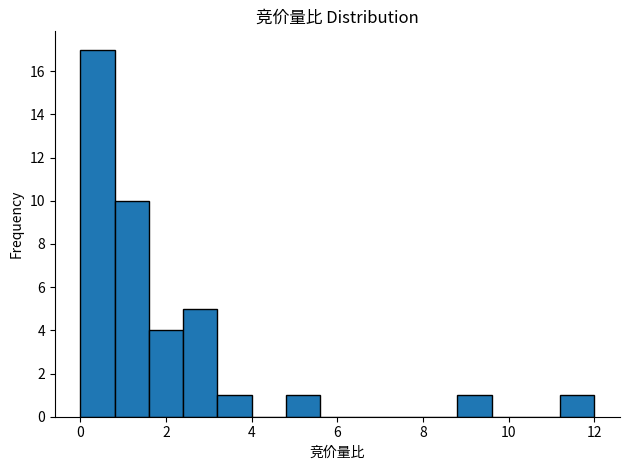

Reading left to right, list every bar in this chart as the range it spans on the x-axis followed by its height. The values are not printed on the chart, so give them approximately, as read against the axis.

0.0 to 0.8: 17
0.8 to 1.6: 10
1.6 to 2.4: 4
2.4 to 3.2: 5
3.2 to 4.0: 1
4.0 to 4.8: 0
4.8 to 5.6: 1
5.6 to 6.4: 0
6.4 to 7.2: 0
7.2 to 8.0: 0
8.0 to 8.8: 0
8.8 to 9.6: 1
9.6 to 10.4: 0
10.4 to 11.2: 0
11.2 to 12.0: 1